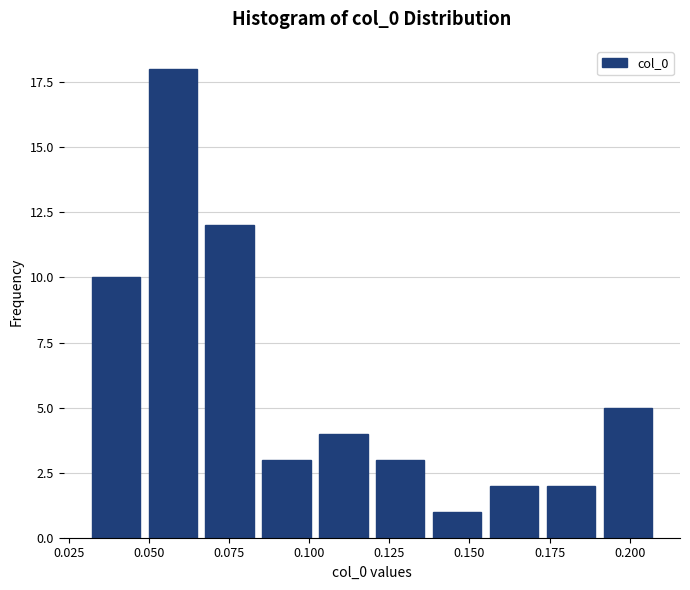

Read against the x-axis, roughly where is the centre of the tallest bar?

0.055